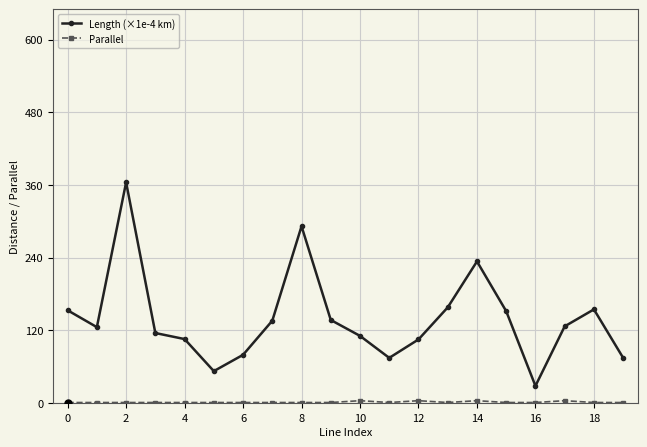

Count the number of data series in this chart.

2